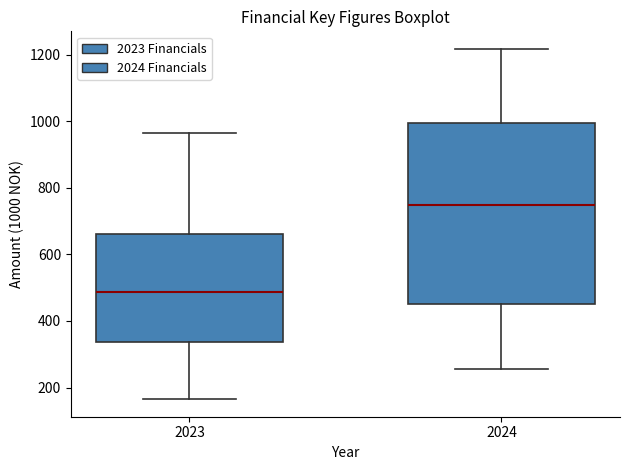

Reading left to right, transcribe this box plot: for each box, give where its median line is, the range the box spans, and where its two whiskers end, as read against the y-axis. The values are not printed on the chart, so give them approximately, as read against the axis.

2023: median 480, box 340 to 660, whiskers 160 to 960
2024: median 740, box 460 to 1000, whiskers 260 to 1220